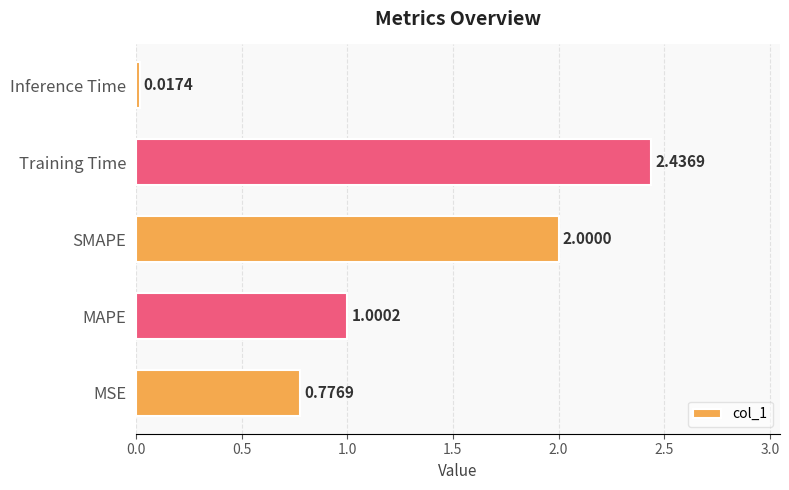

What is the difference between the second highest and minimum values?

2.0